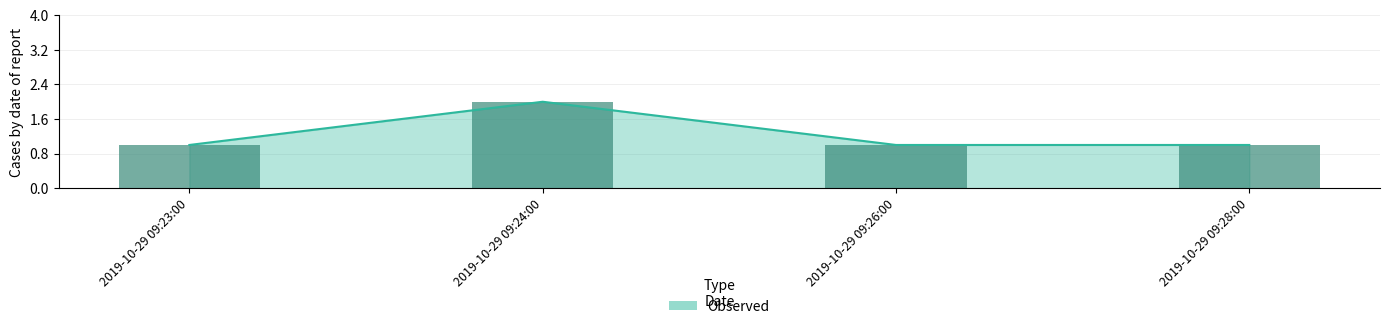

Does the chart contain stacked bars?

No